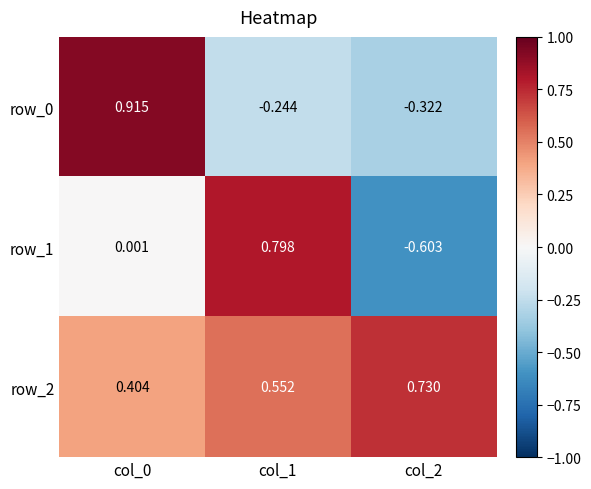

True or false: row_2 has a value of 0.6 at col_0.

False